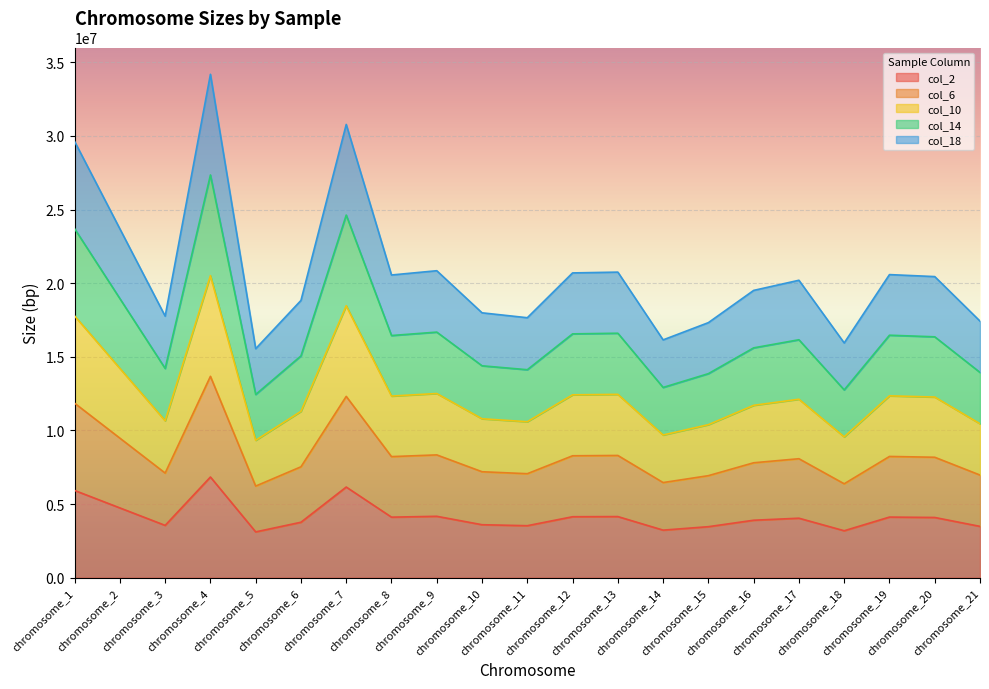

What is the sum of all col_2 values?

87286263.6